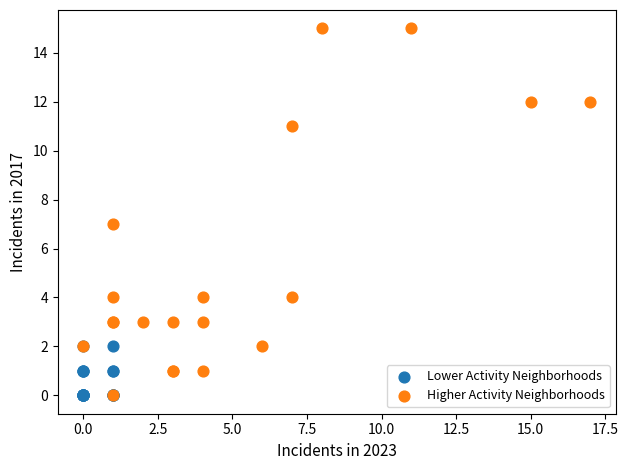

Which series contains the highest Y value?

Higher Activity Neighborhoods